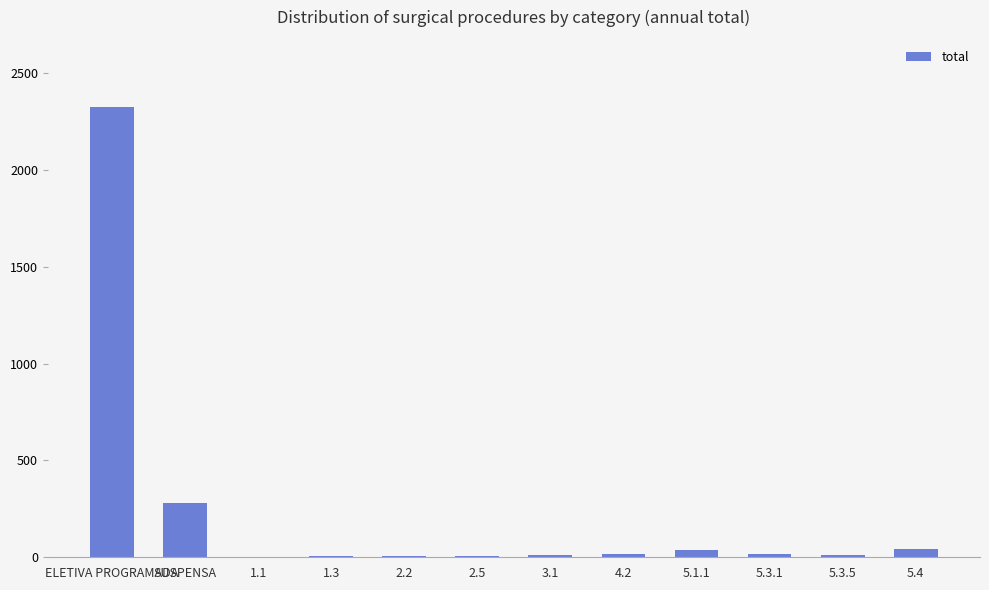

What is the sum of all values?

2764